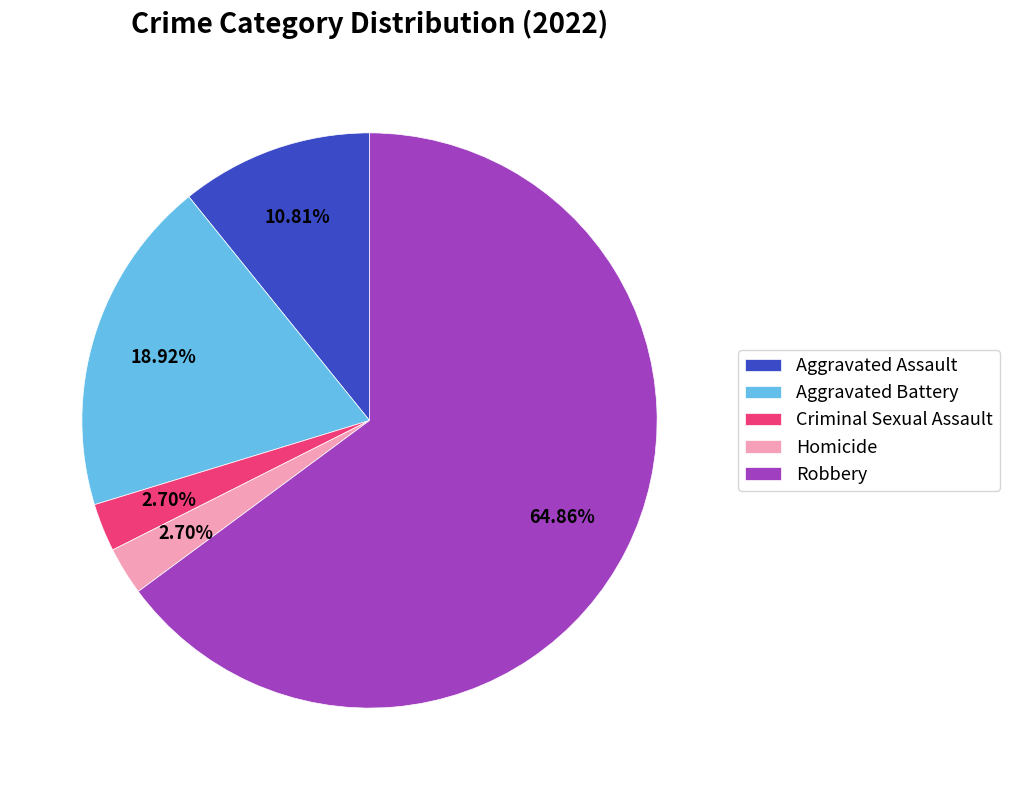

How many segments does this pie chart have?

5